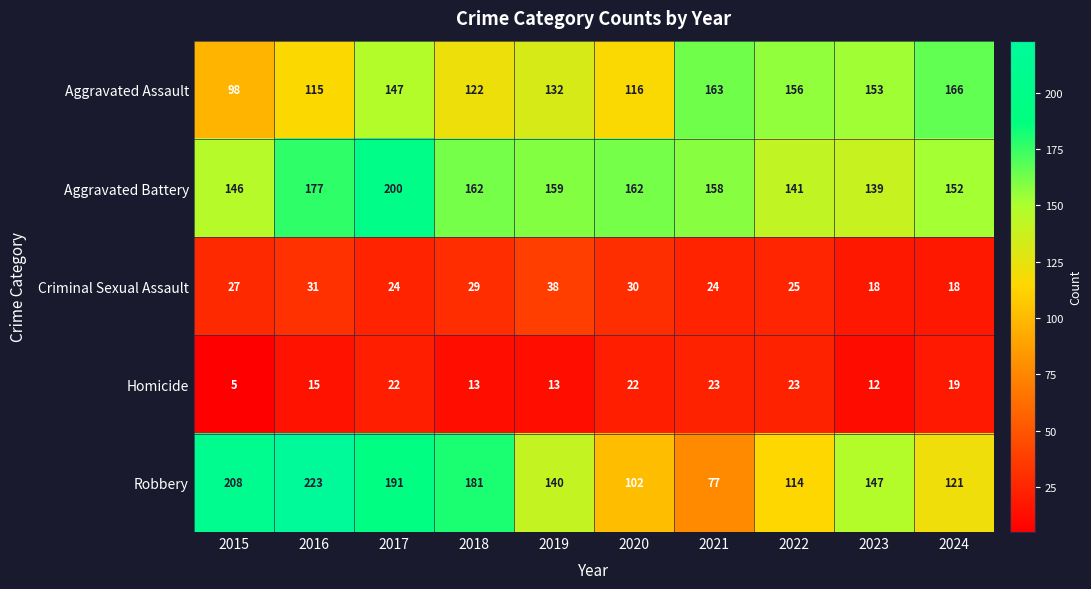

What value does the Aggravated Battery series have at 2022, to the nearest 5?

140